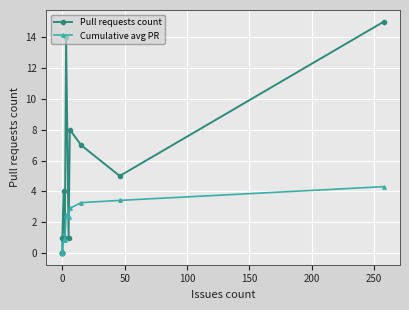

What are all the series names shown in the legend?

Pull requests count, Cumulative avg PR